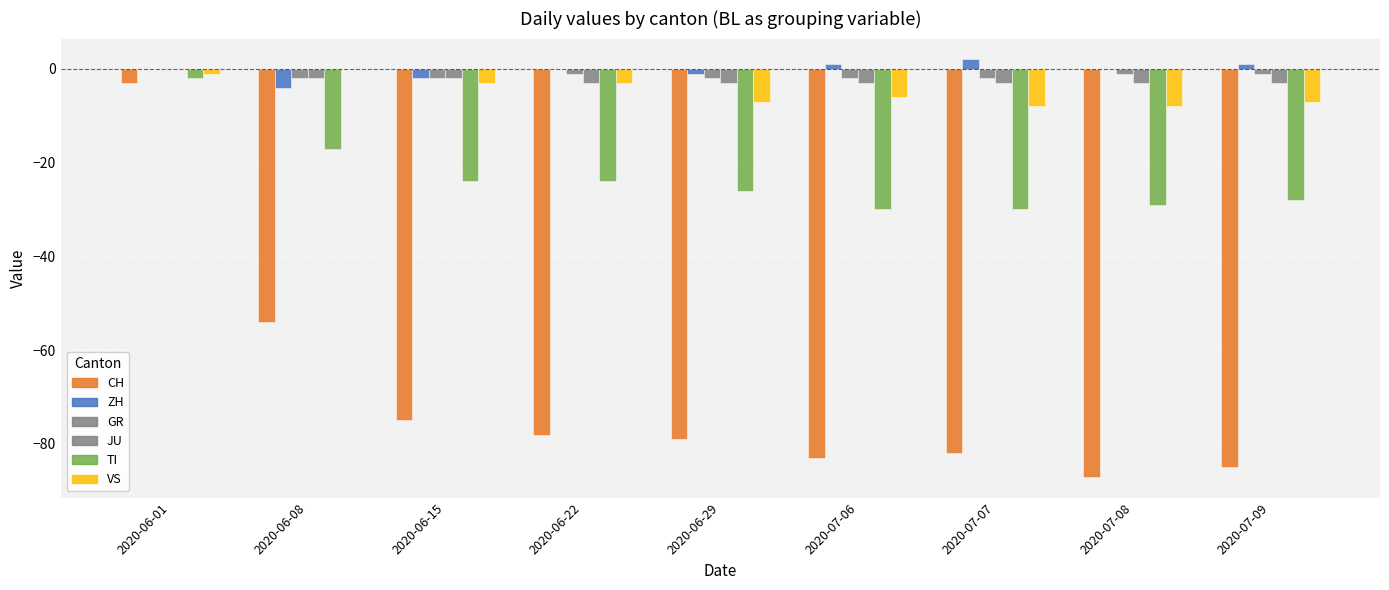

Rank the series by their maximum value, from highest to lowest.

ZH, GR, JU, VS, TI, CH